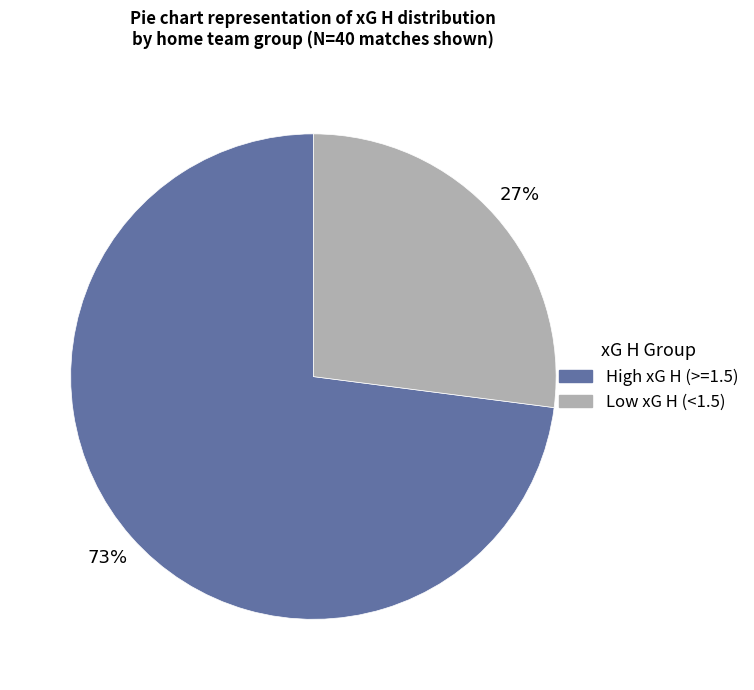

What is the largest slice in the pie chart?

High xG H (>=1.5)